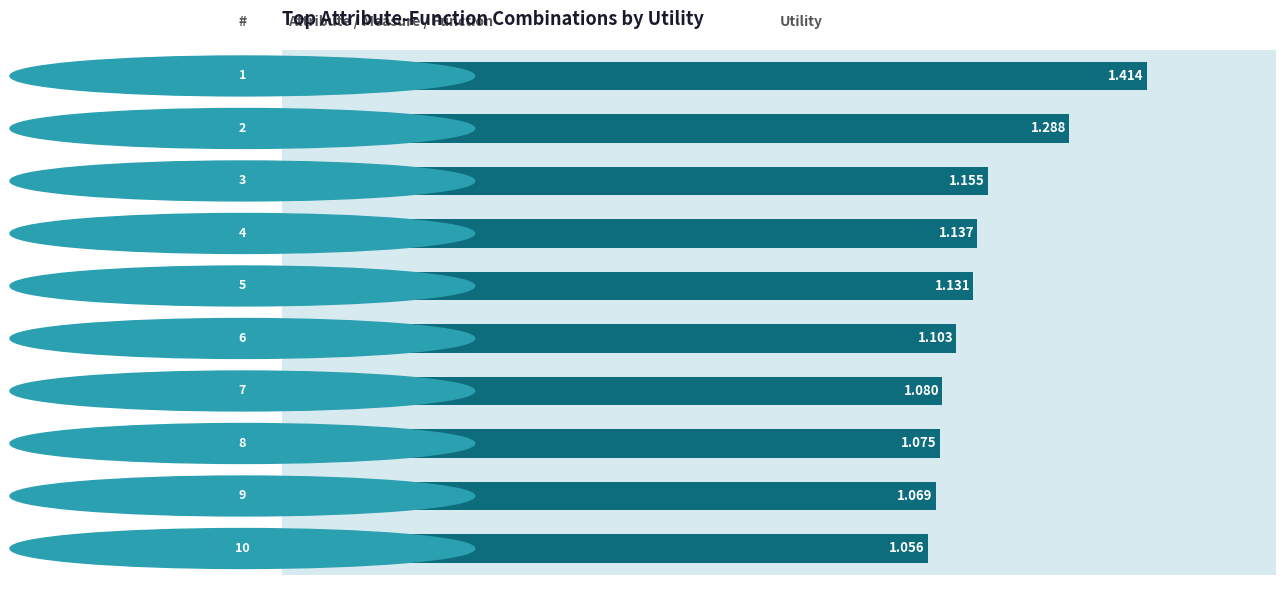

Between cp/ca/sum and thal/age/sum, which is larger?

cp/ca/sum